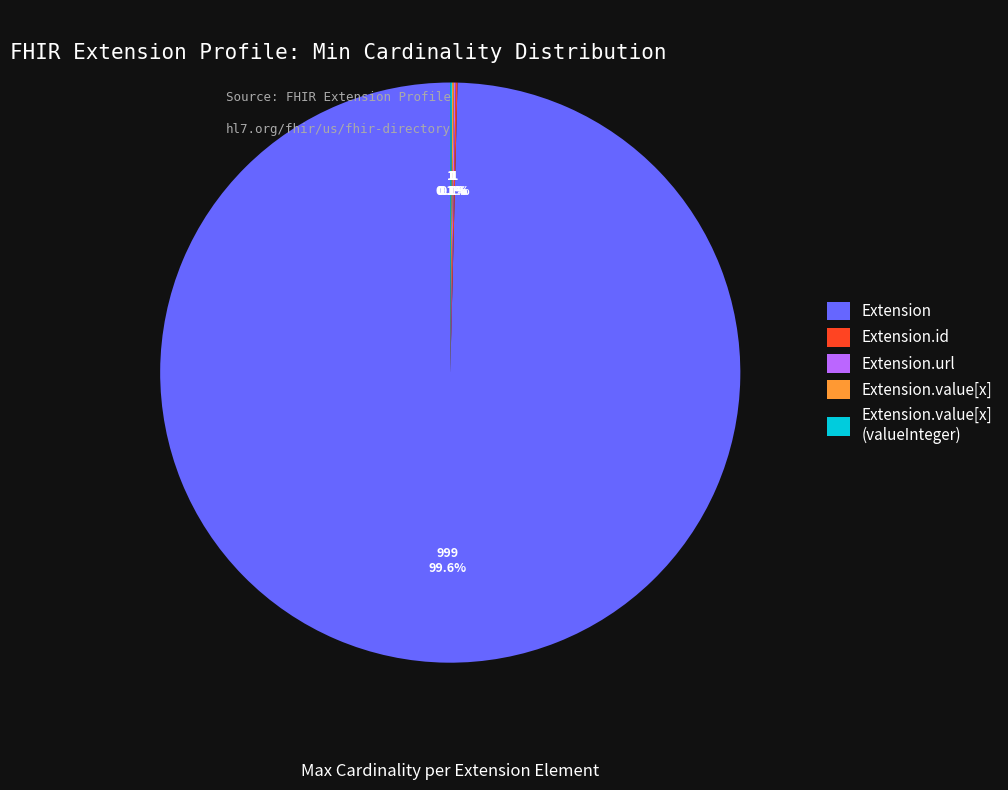

Is there a majority slice in this chart?

Yes